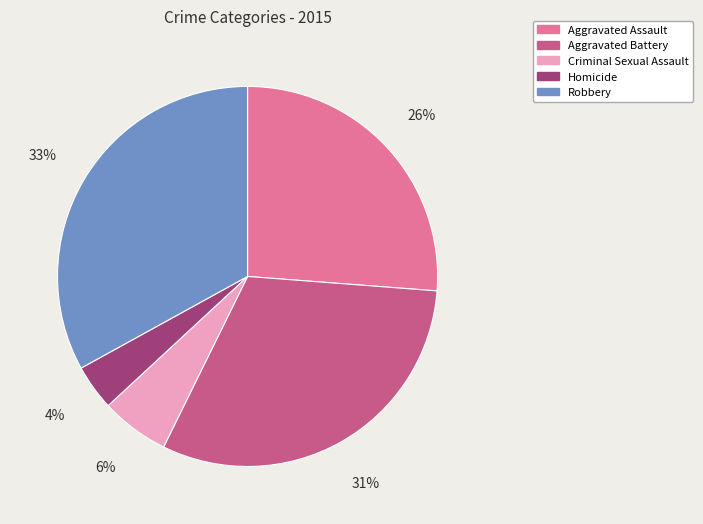

To the nearest percent, what portion does Aggravated Assault represent?

26%